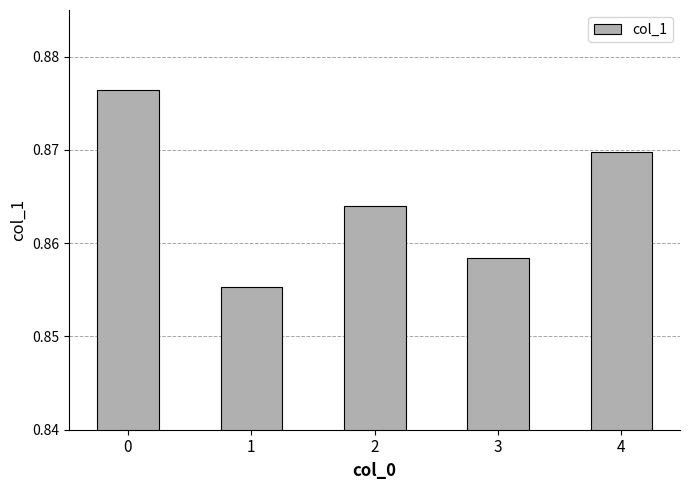

List the labels in order of value, smallest first.

1, 3, 2, 4, 0